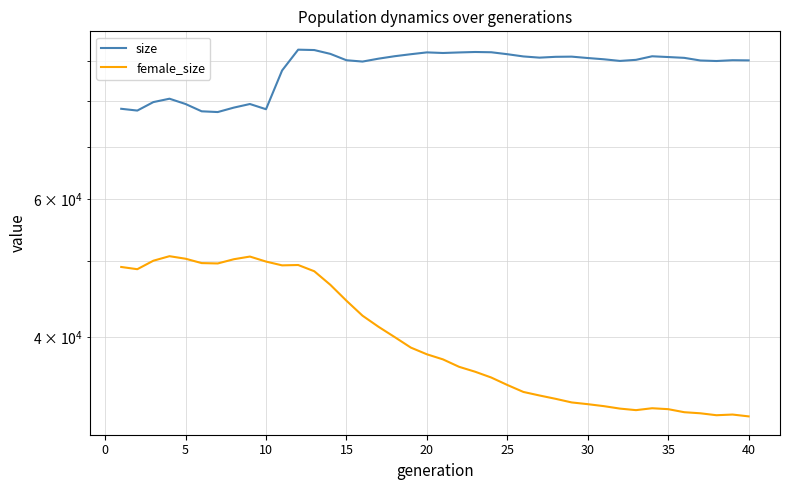

What is the average value of the size series?

87996